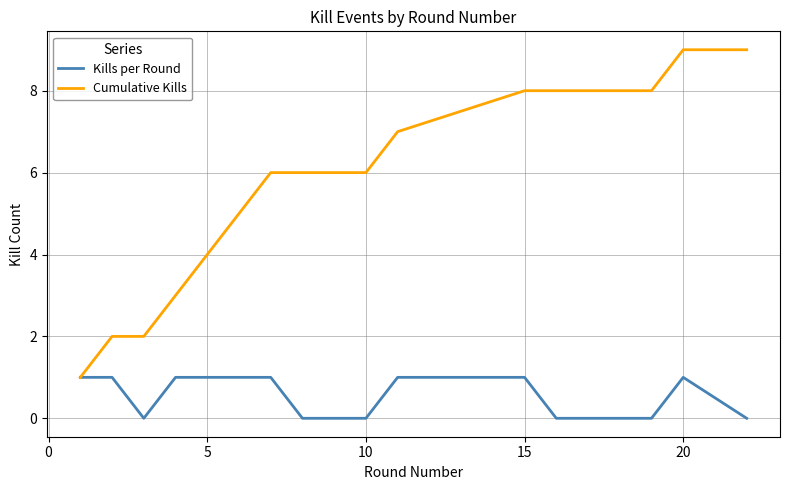

Is this an area chart (filled region under the line)?

No